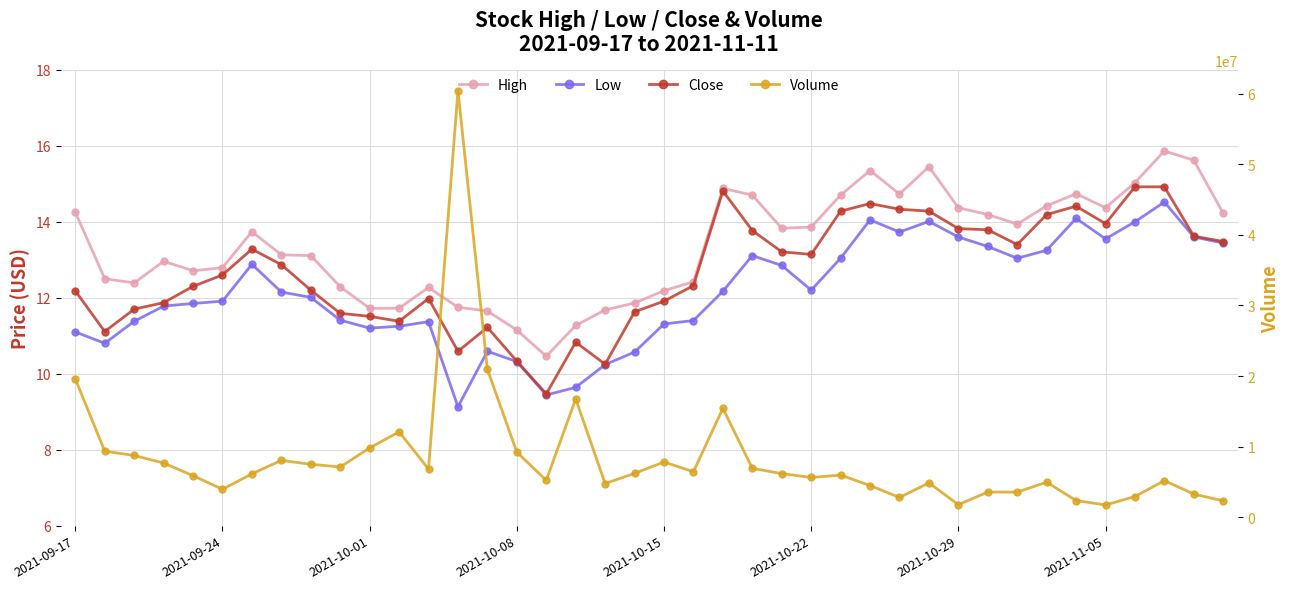

Read the Volume value at 2021-10-29.

1785400.0